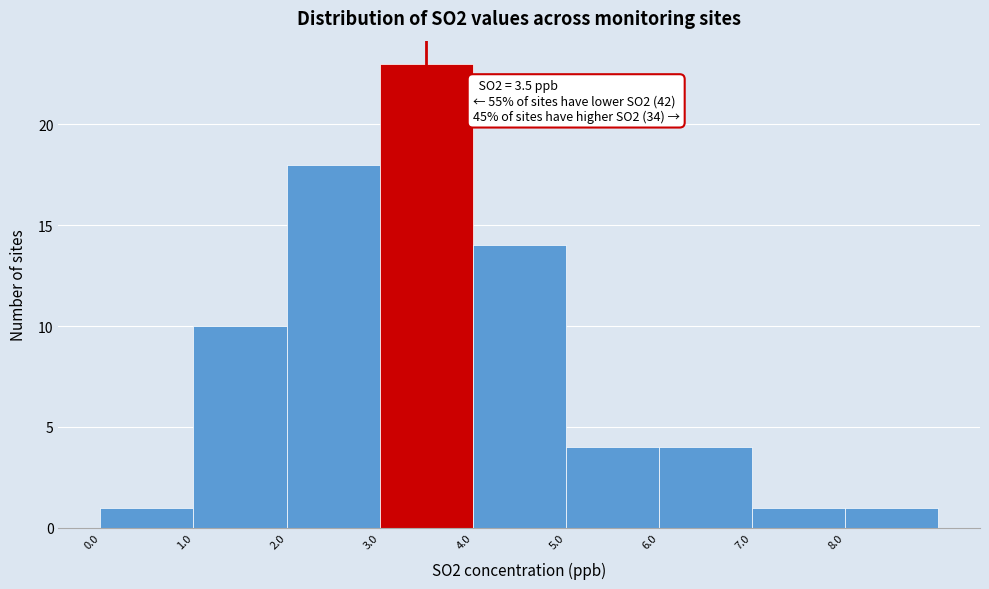

Over which range of the x-axis is the bar tallest?

3 to 4